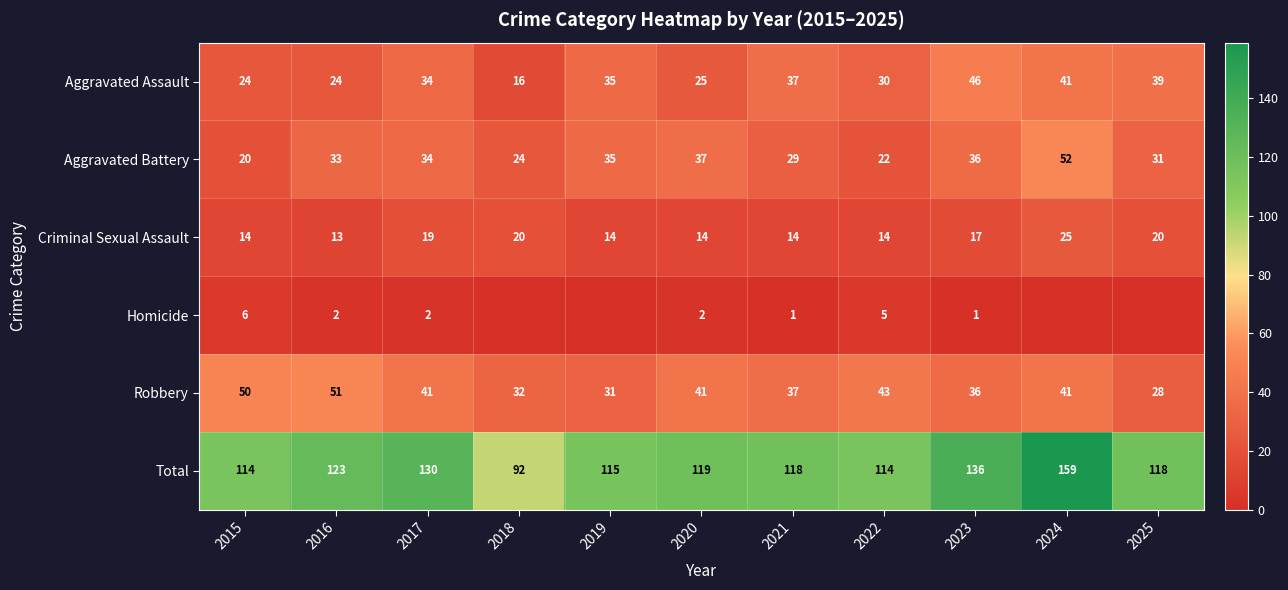

Where is Criminal Sexual Assault nearest to the value 19?

2017